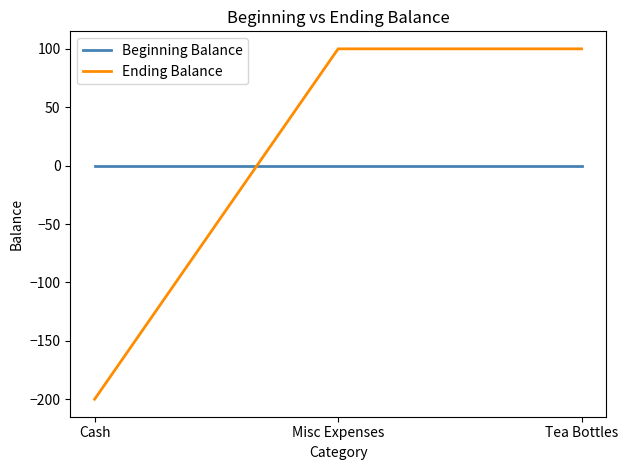

Is the value of Beginning Balance at Tea Bottles greater than the value of Ending Balance at Misc Expenses?

No